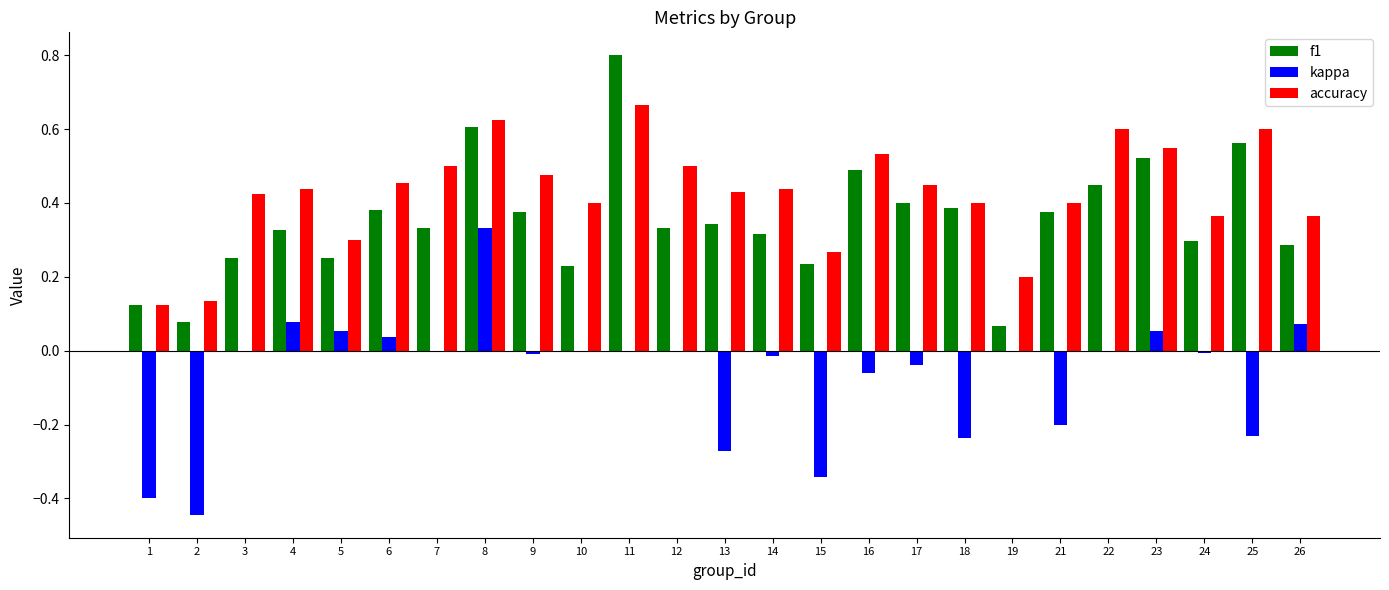

Is the value of f1 at 13 greater than the value of kappa at 16?

Yes